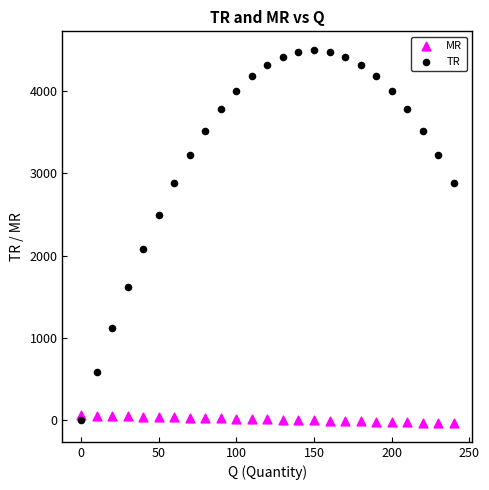

Which series contains the highest Y value?

TR